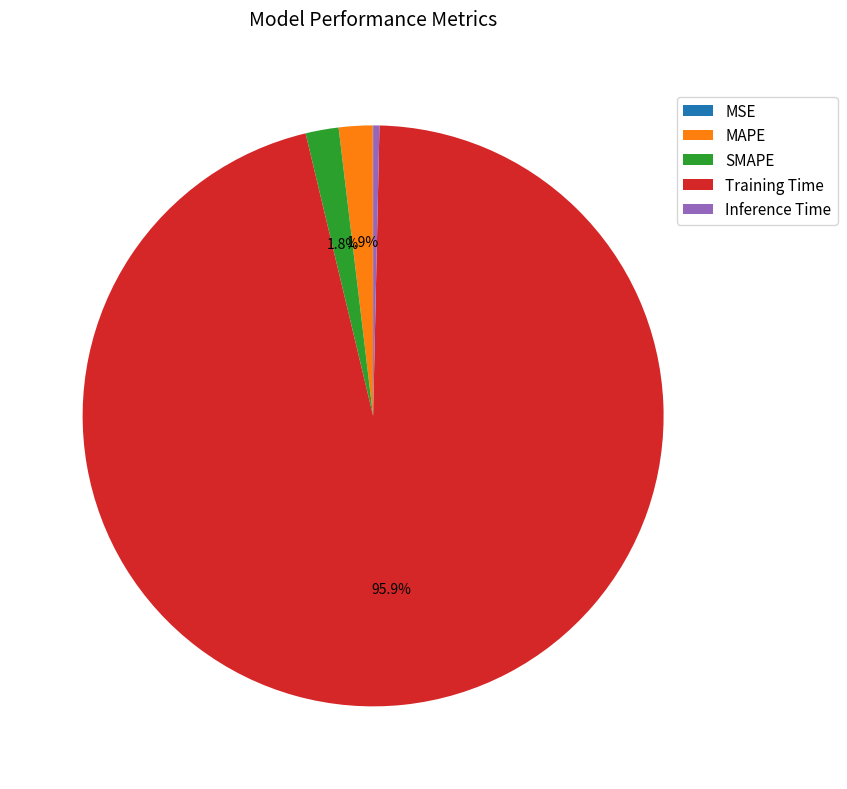

Which slice represents more than half of the pie?

Training Time